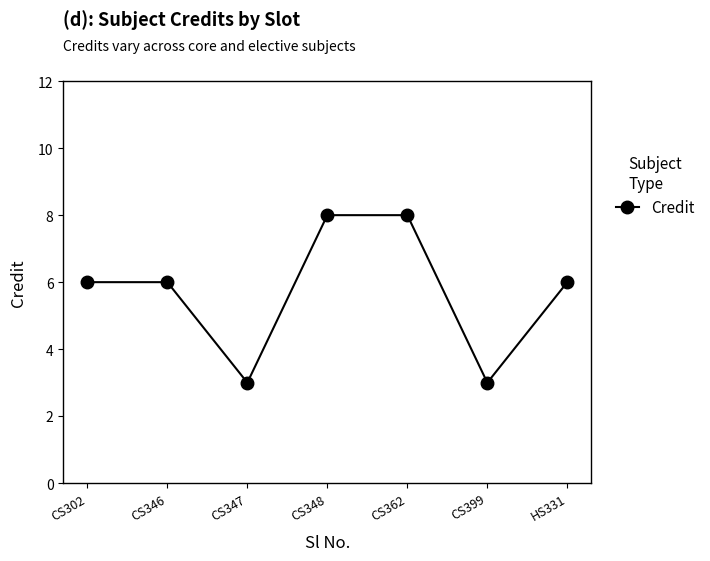

What is the change in value from CS347 to HS331?

+3